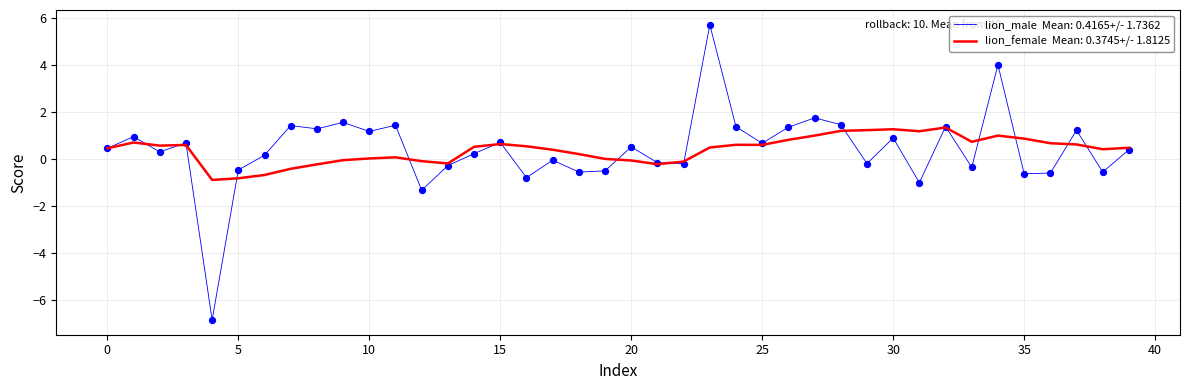

What is the minimum value shown in the chart?

-6.9